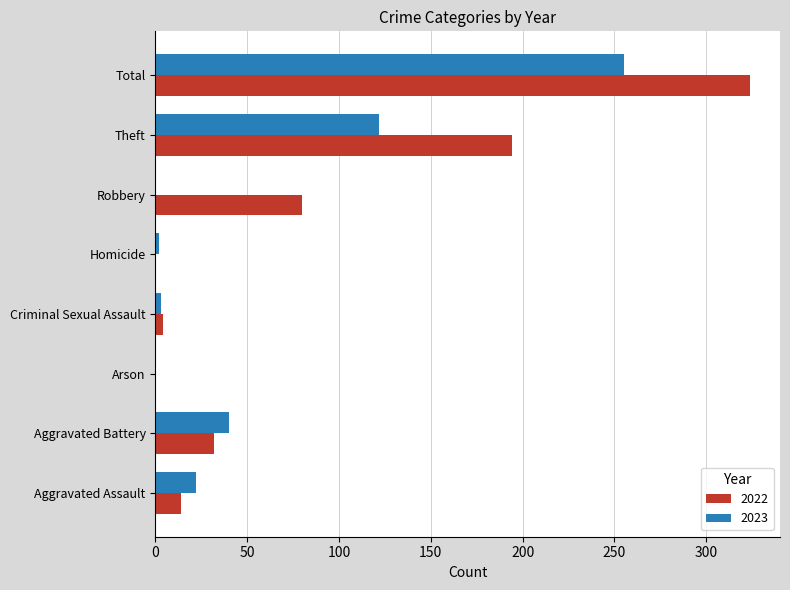

Which series changed the most between Robbery and Theft?

2023